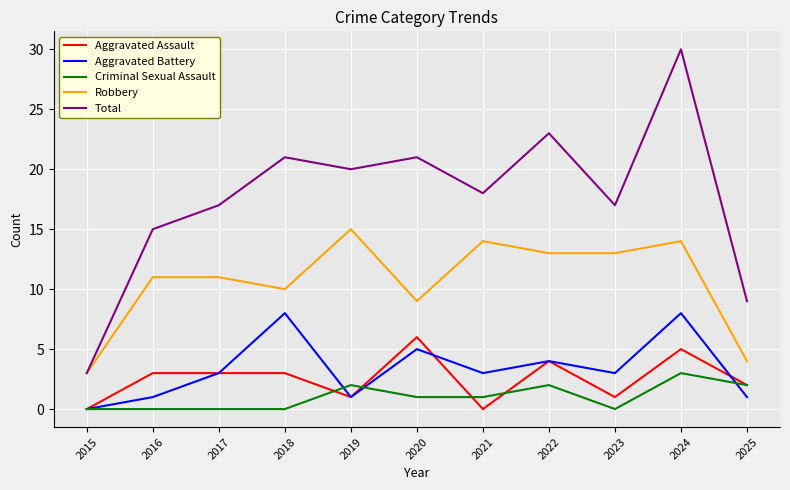

What is the difference between the second highest and minimum values in the Aggravated Battery series?

8